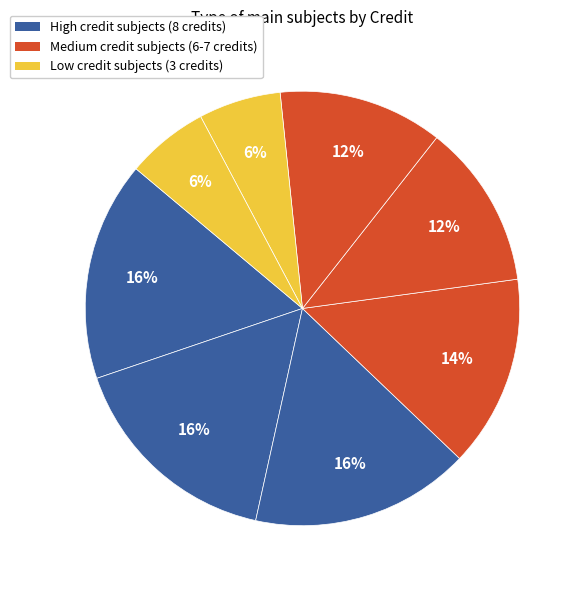

How many segments does this pie chart have?

8